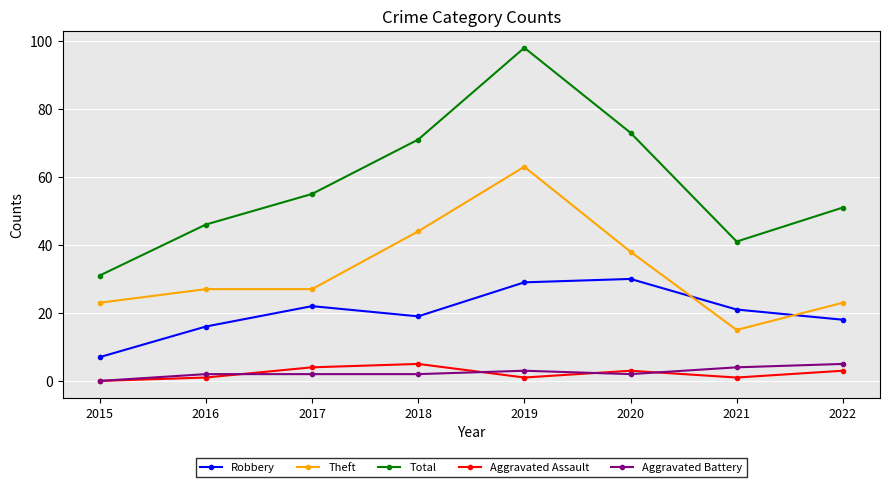

What is the difference between the maximum and minimum values in the Total series?

67